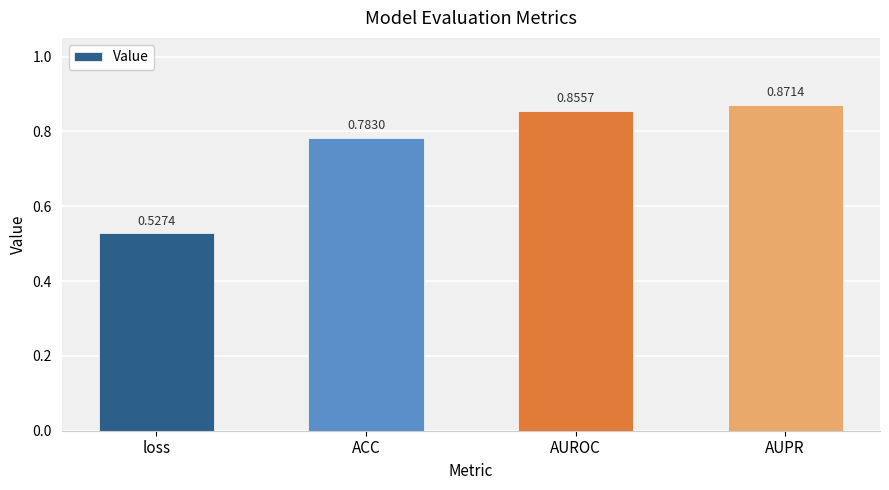

List the labels in order of value, smallest first.

loss, ACC, AUROC, AUPR